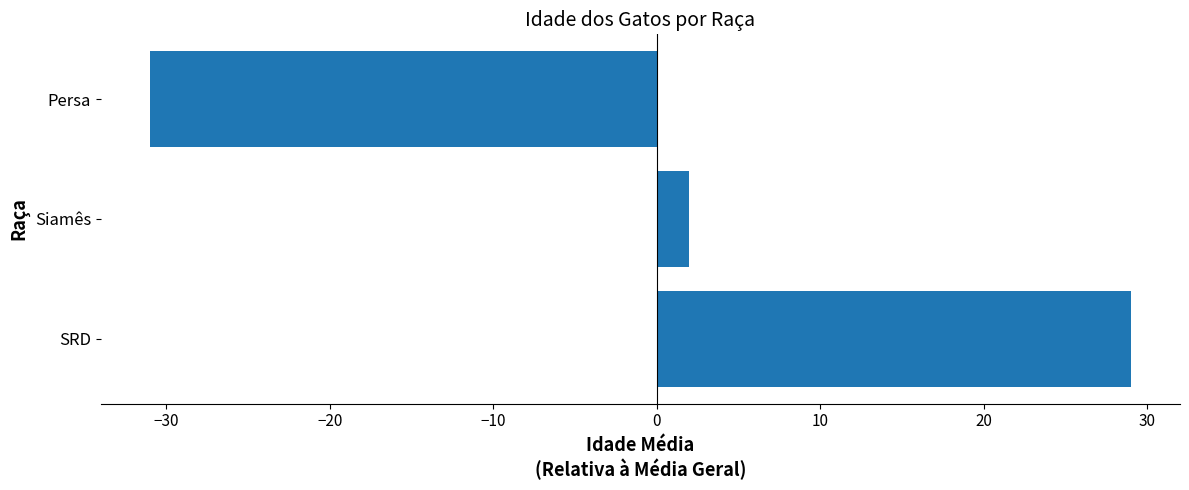

Which label corresponds to the largest value in the chart?

SRD